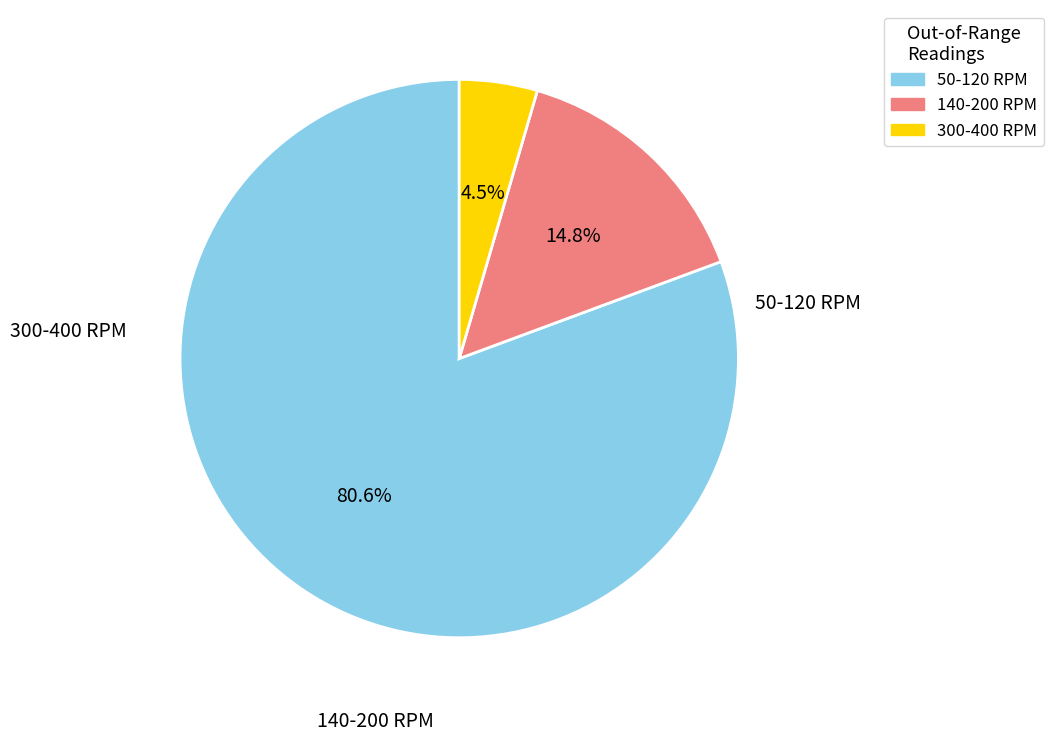

Is there a majority slice in this chart?

Yes